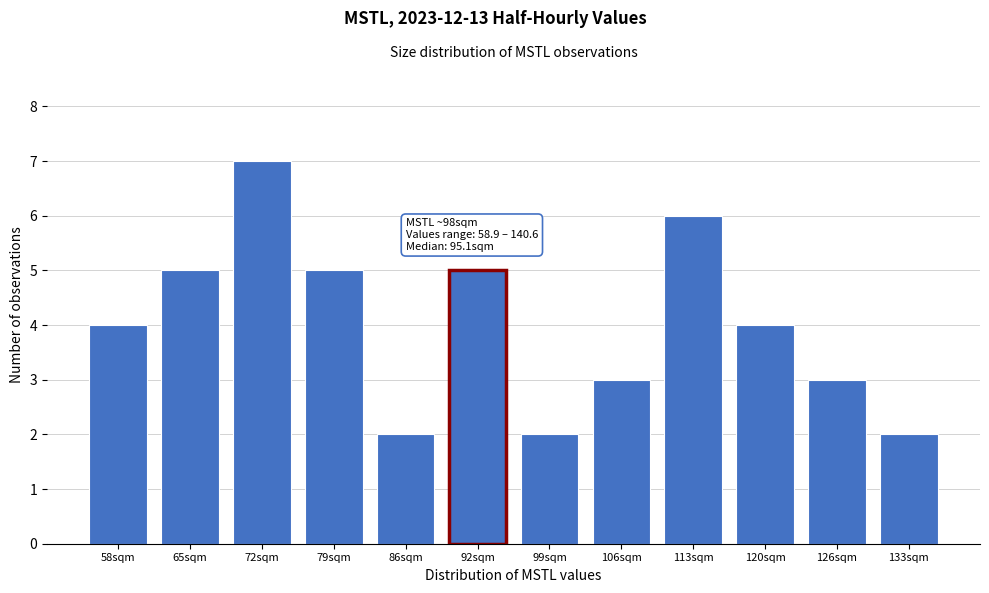

Reading left to right, list all the values displayed in this chart.

58sqm=4	65sqm=5	72sqm=7	79sqm=5	86sqm=2	92sqm=5	99sqm=2	106sqm=3	113sqm=6	120sqm=4	126sqm=3	133sqm=2